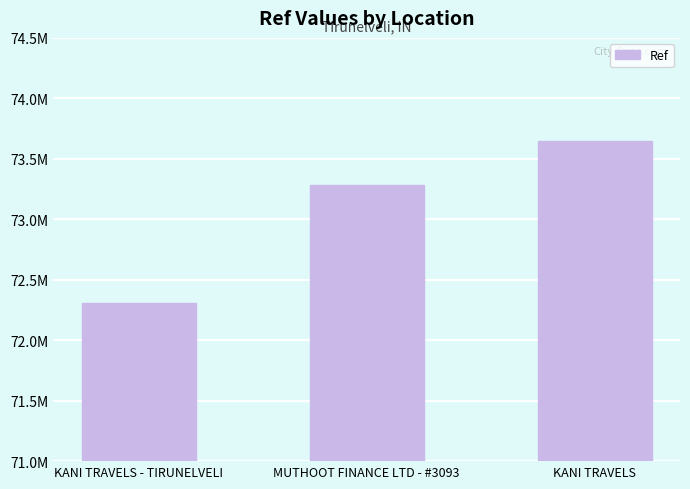

What is the difference between the maximum and minimum values?

1339170